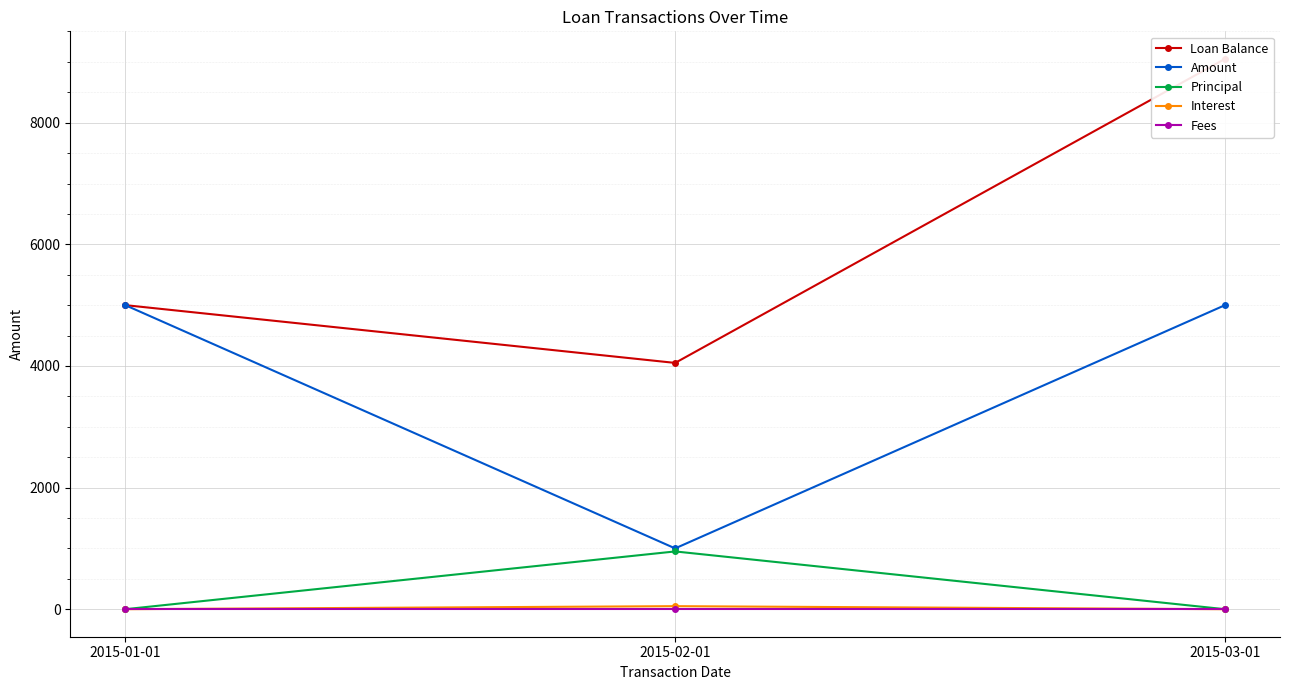

Reading right to left, transcribe all the data shown in this chart.

Loan Balance: 2015-03-01=9050	2015-02-01=4050	2015-01-01=5000
Amount: 2015-03-01=5000	2015-02-01=1000	2015-01-01=5000
Principal: 2015-03-01=0	2015-02-01=950	2015-01-01=0
Interest: 2015-03-01=0	2015-02-01=50	2015-01-01=0
Fees: 2015-03-01=0	2015-02-01=0	2015-01-01=0